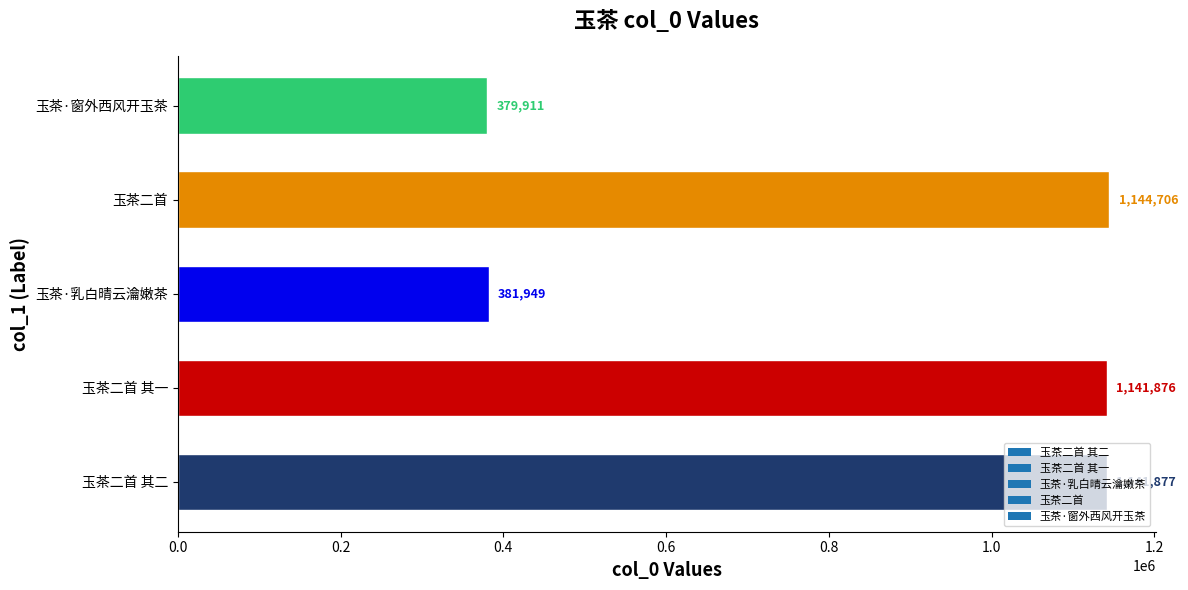

What is the average value?

838064